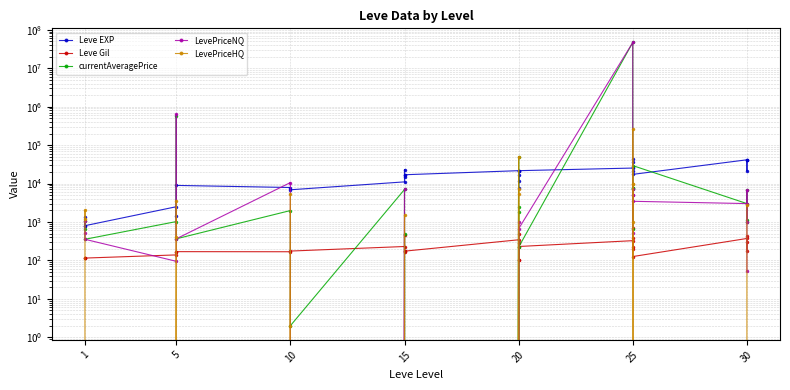

At how many categories does at least one series exceed 31343878?

1